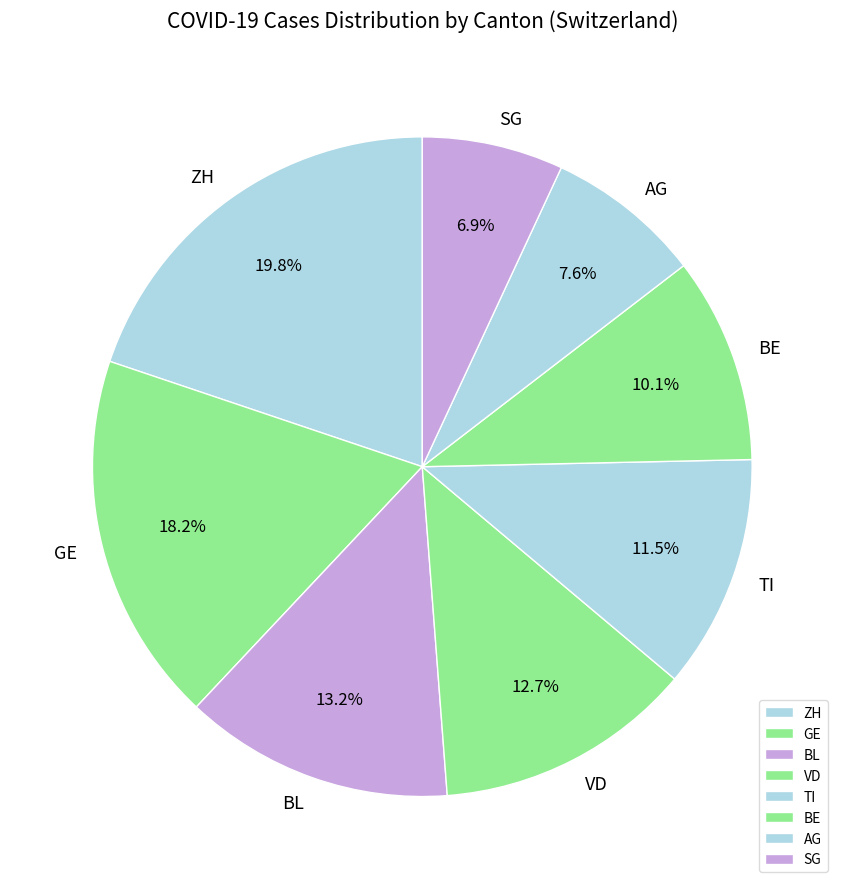

How many slices are in this pie chart?

8